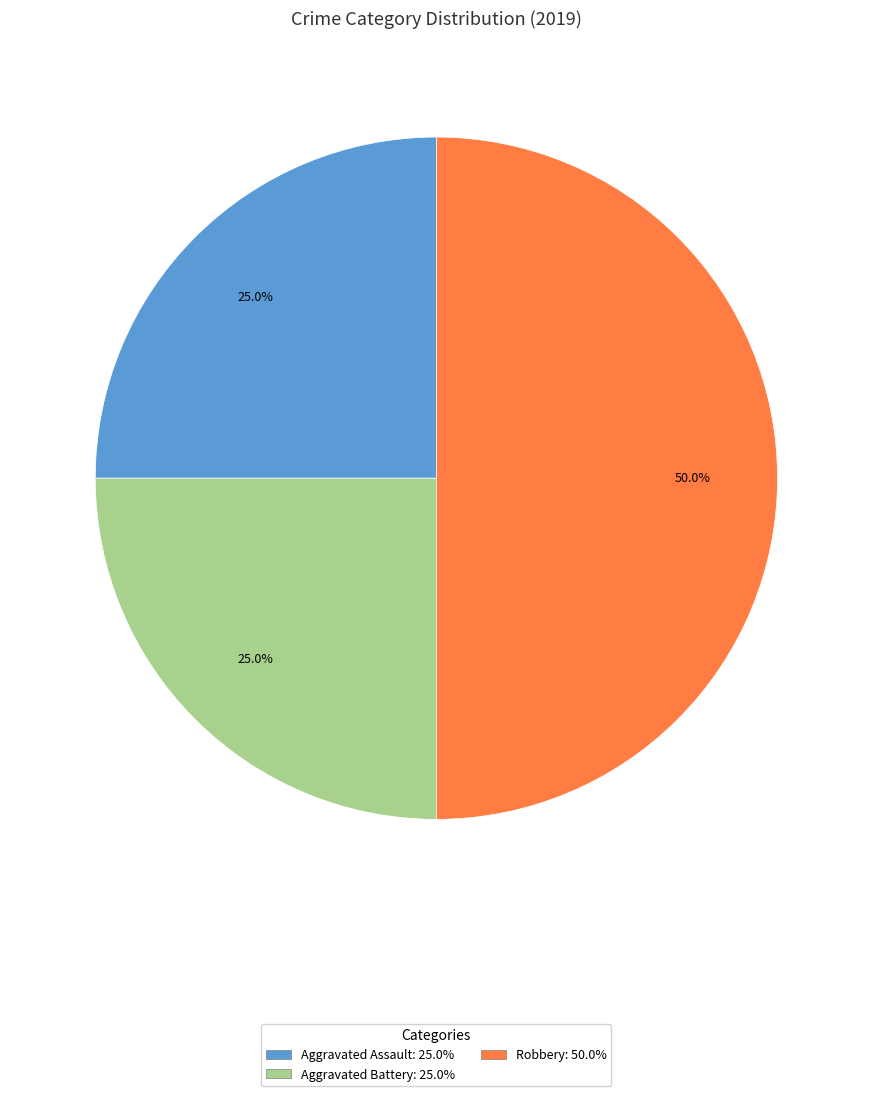

To the nearest percent, what is the difference between the largest and smallest slice percentages?

25%